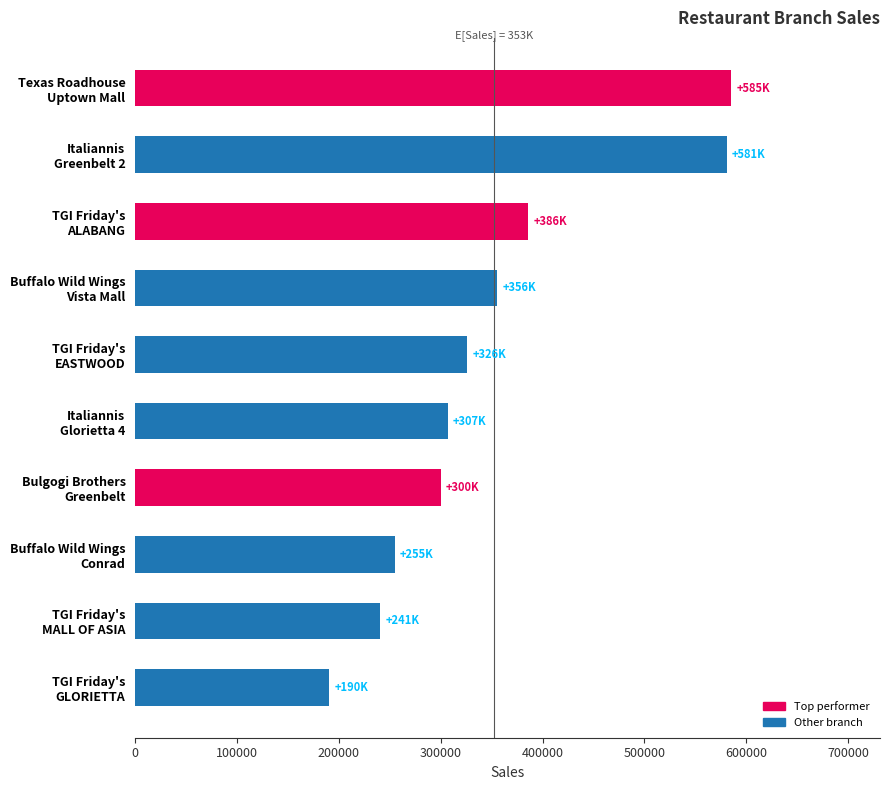

Reading bottom to top, extract all data points from this chart.

190450	240723	255077	300102	307081	326272	355509	386047	580672	585071